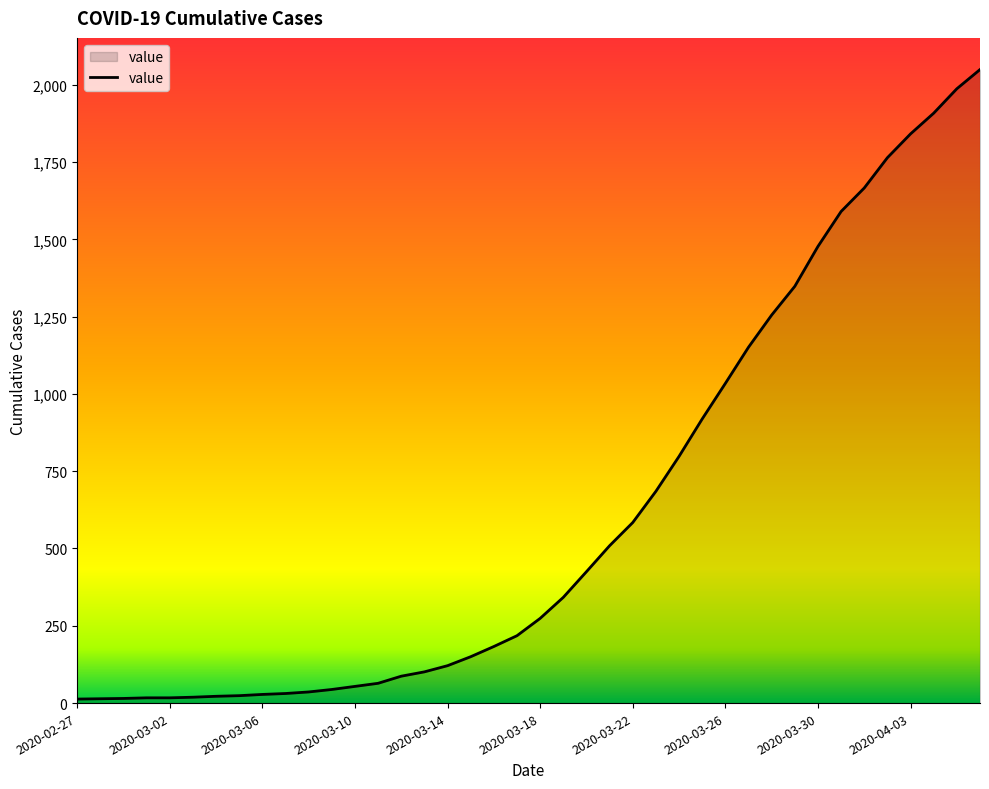

How many lines are shown in the chart?

1